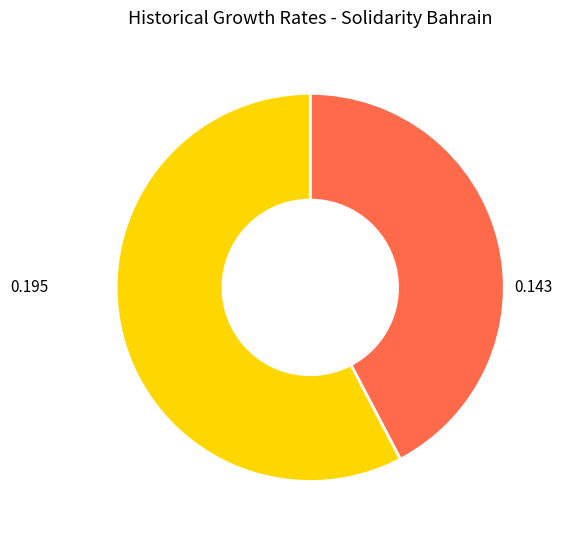

Is there any slice that represents more than half of the pie?

Yes